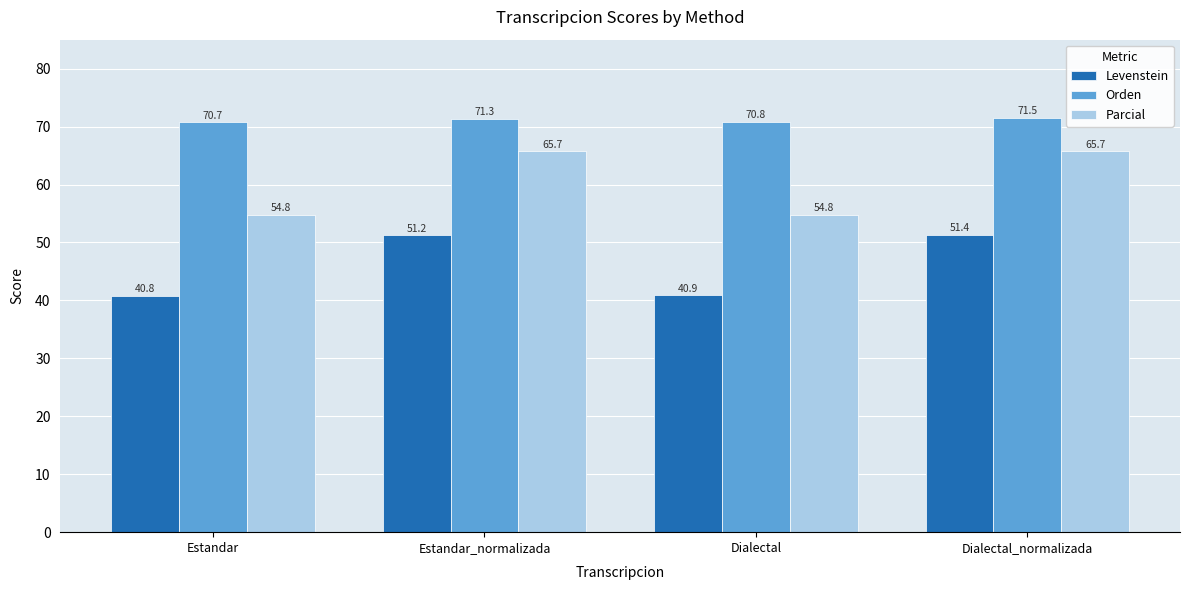

At which category is the sum across all series the highest?

Dialectal_normalizada